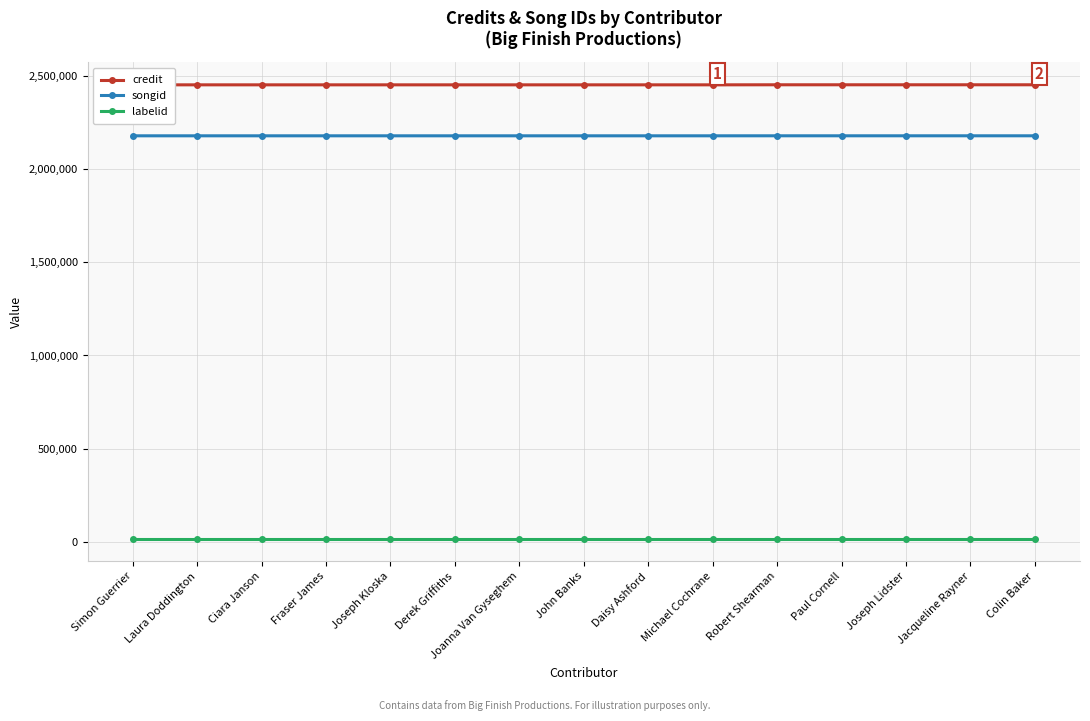

Which series changed the most between Fraser James and Colin Baker?

credit